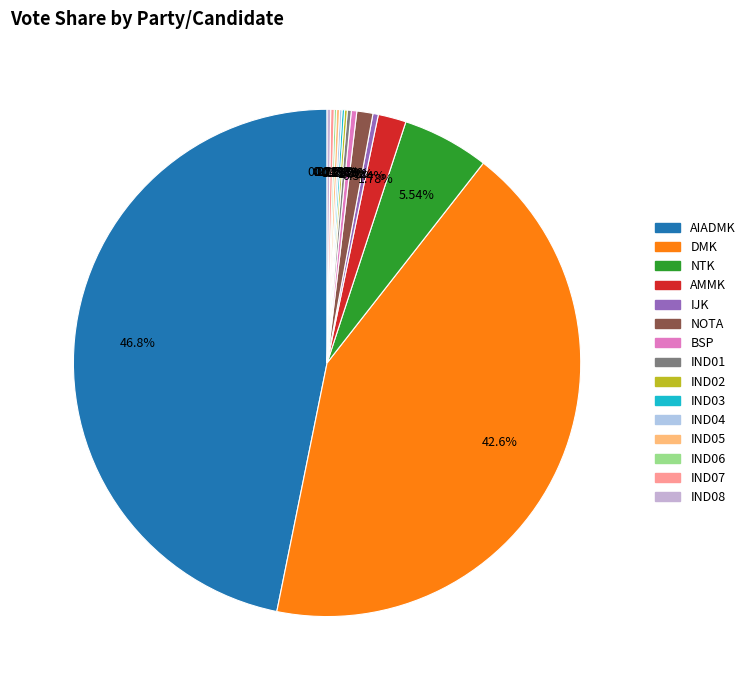

Which category has the smallest portion of the pie?

IND06_Votes